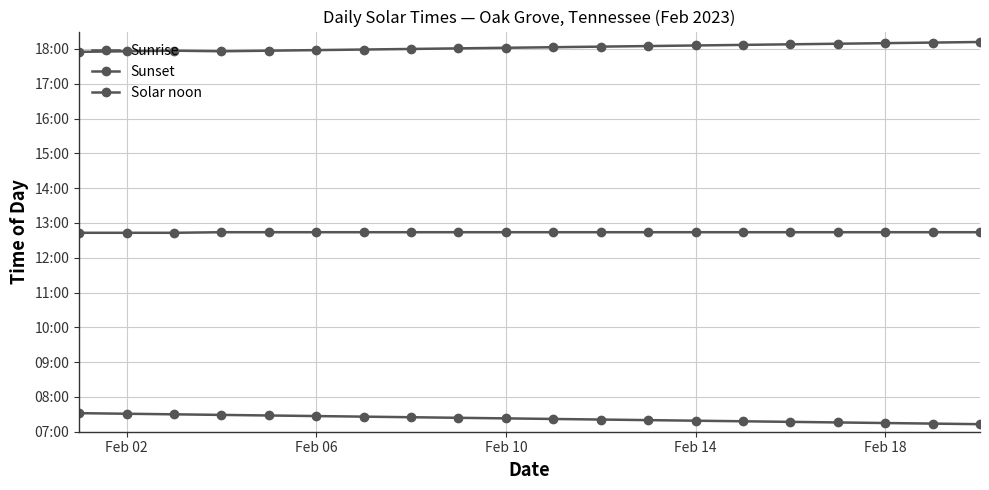

What is the greatest value displayed?

1092